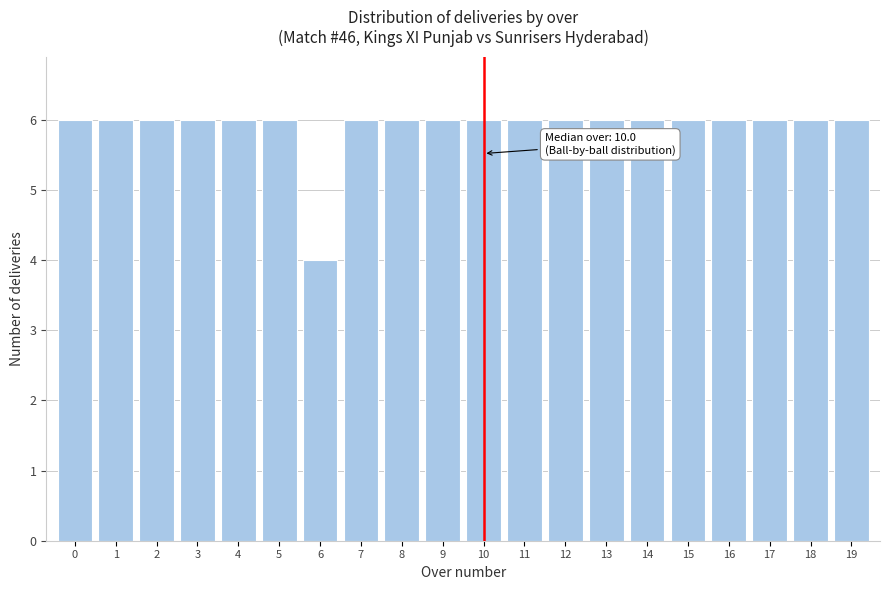

Reading left to right, list all the values displayed in this chart.

0=6	1=6	2=6	3=6	4=6	5=6	6=4	7=6	8=6	9=6	10=6	11=6	12=6	13=6	14=6	15=6	16=6	17=6	18=6	19=6